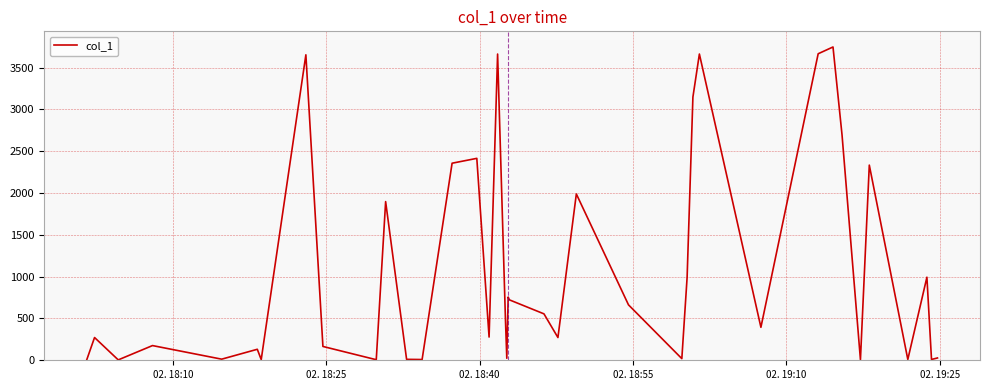

What is the difference between the maximum and minimum values?

3740.6